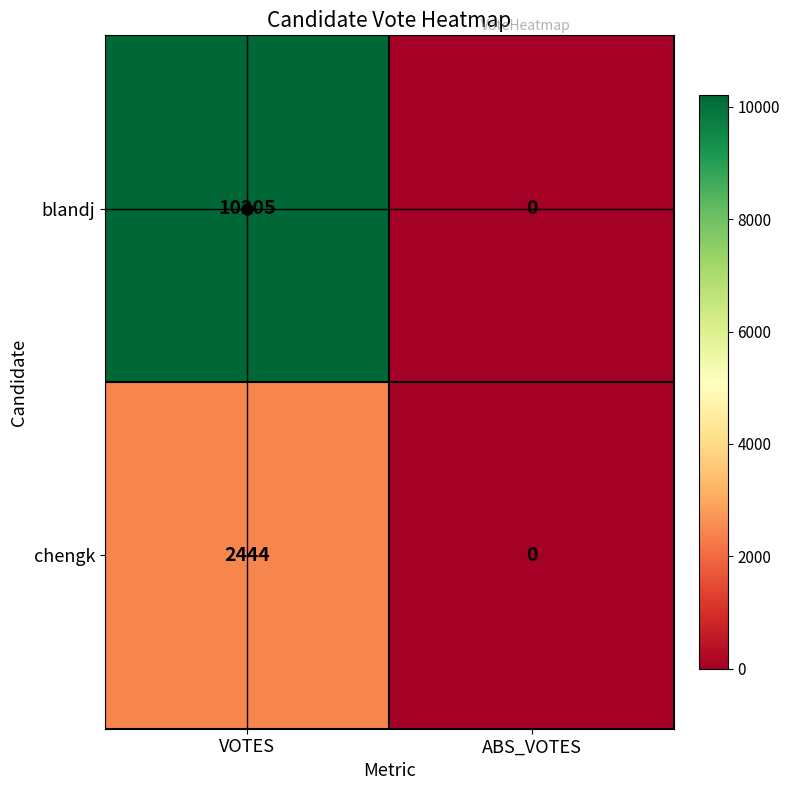

At which category does the chart reach its minimum across all series?

ABS_VOTES